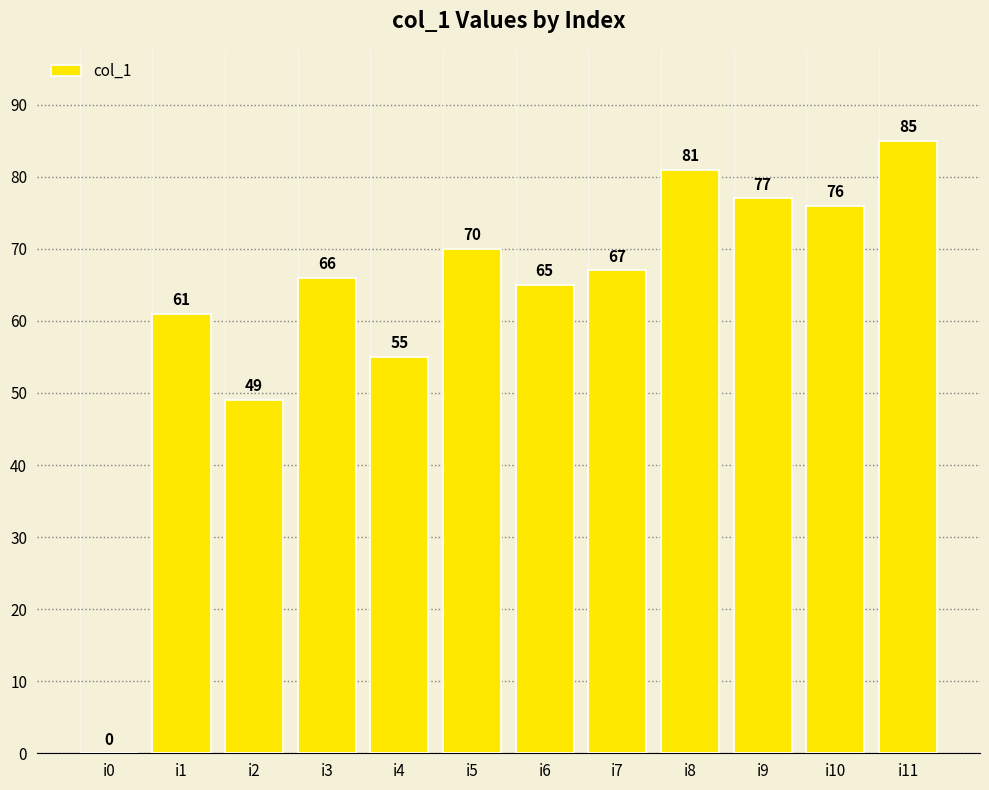

What is the change in value from i0 to i1?

+61